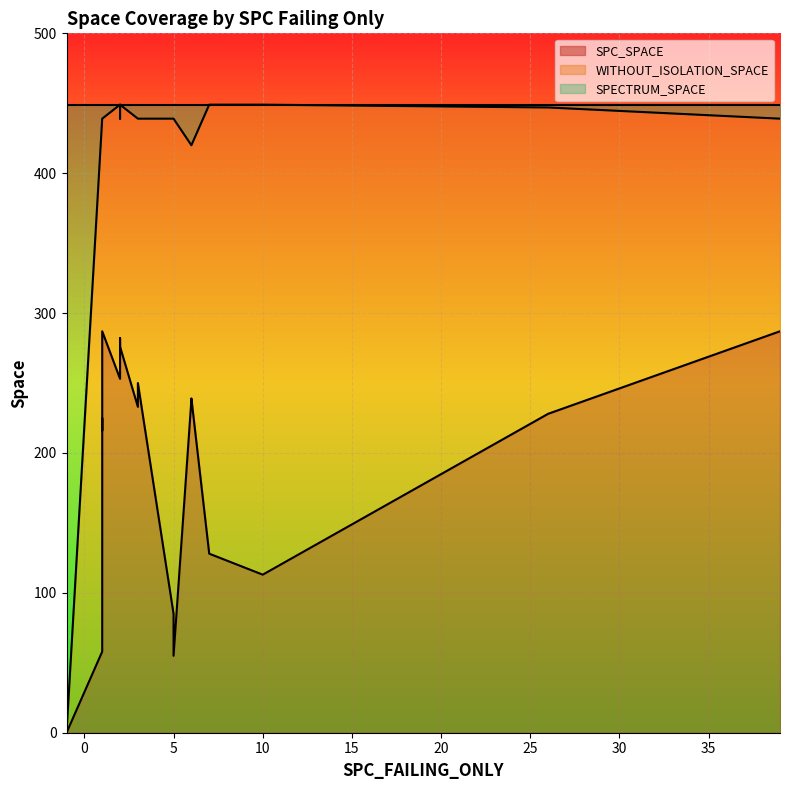

True or false: SPECTRUM_SPACE and SPC_SPACE intersect in this chart.

False